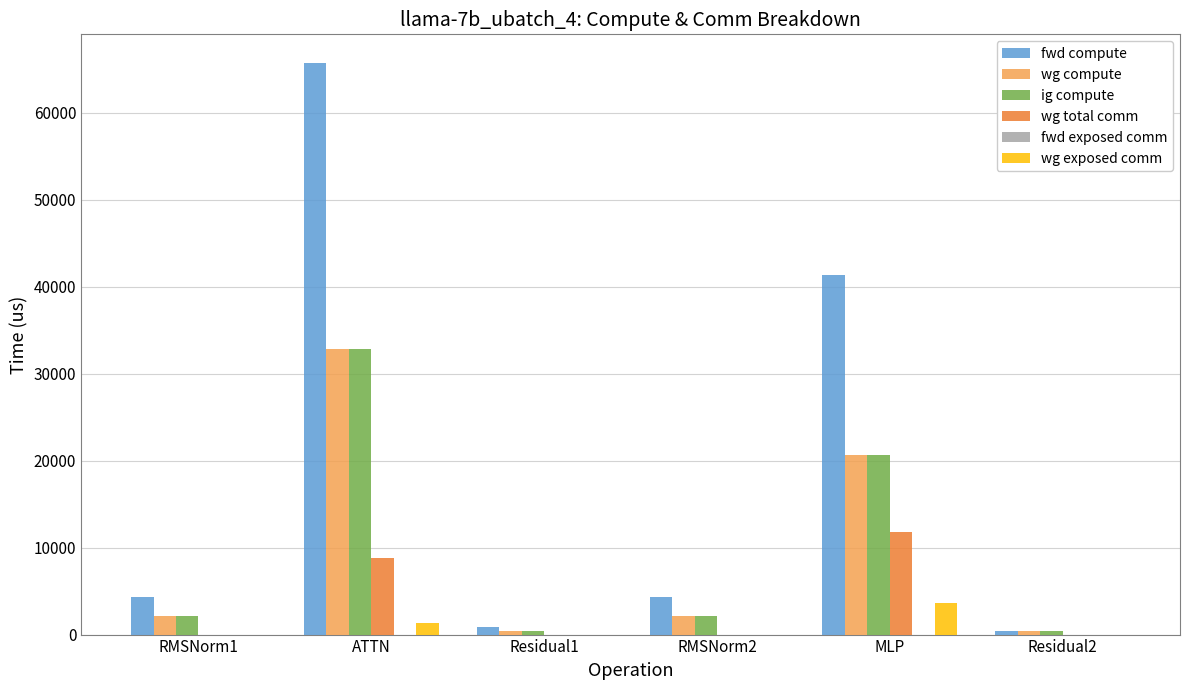

The value of wg total comm at RMSNorm2 is 0.0. True or false?

True